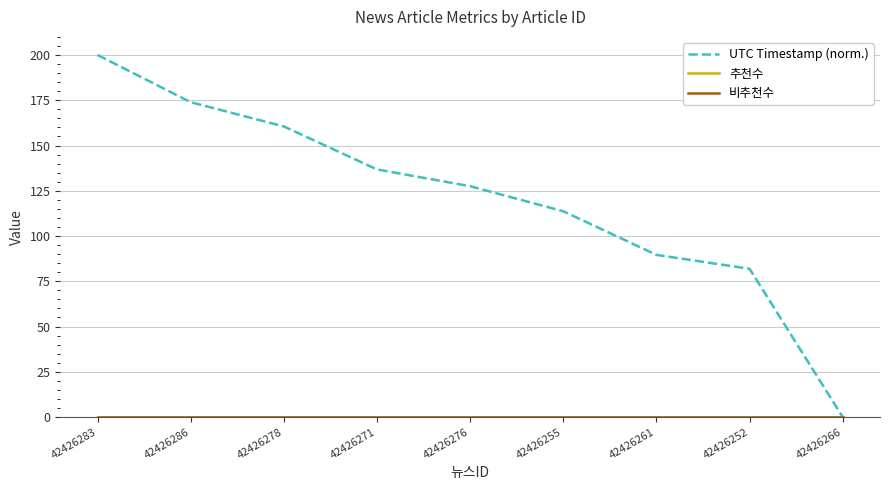

Does the chart have visible grid lines?

Yes